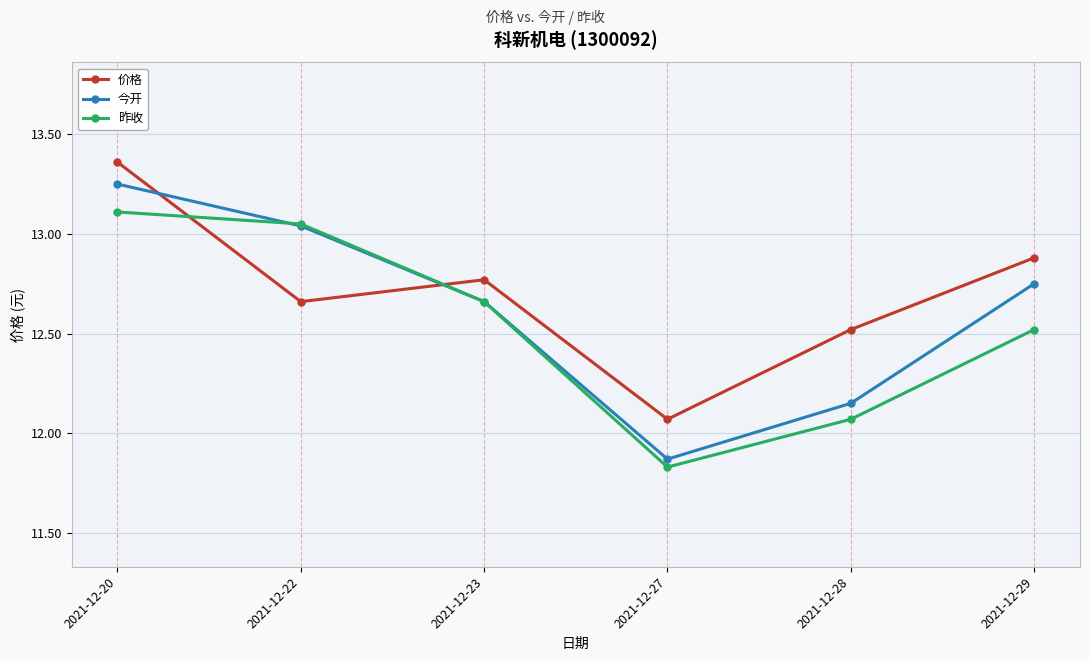

True or false: 今开 has more than 0 interior local peaks.

False